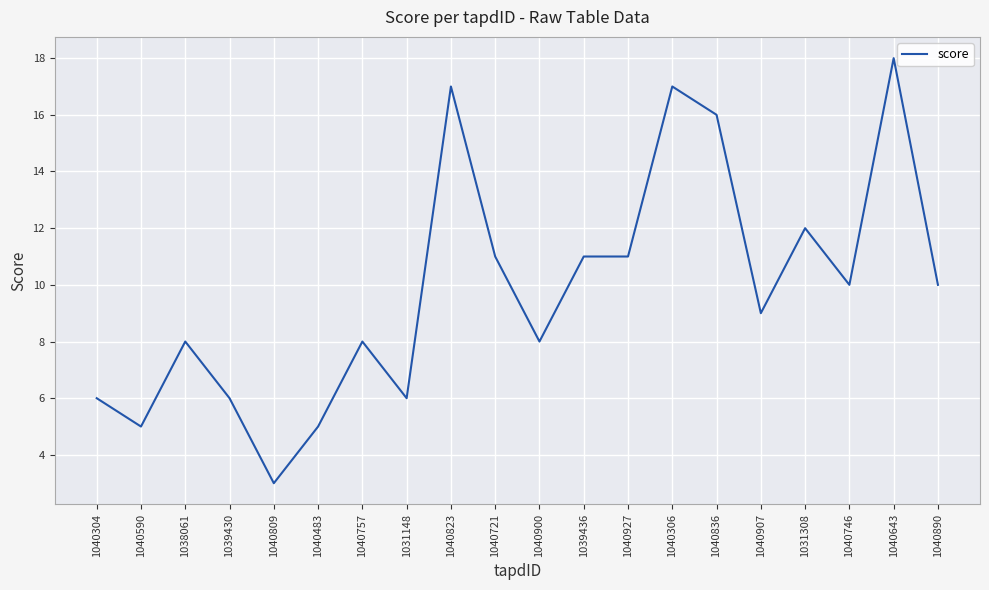

What is the approximate value at 1040823?

17